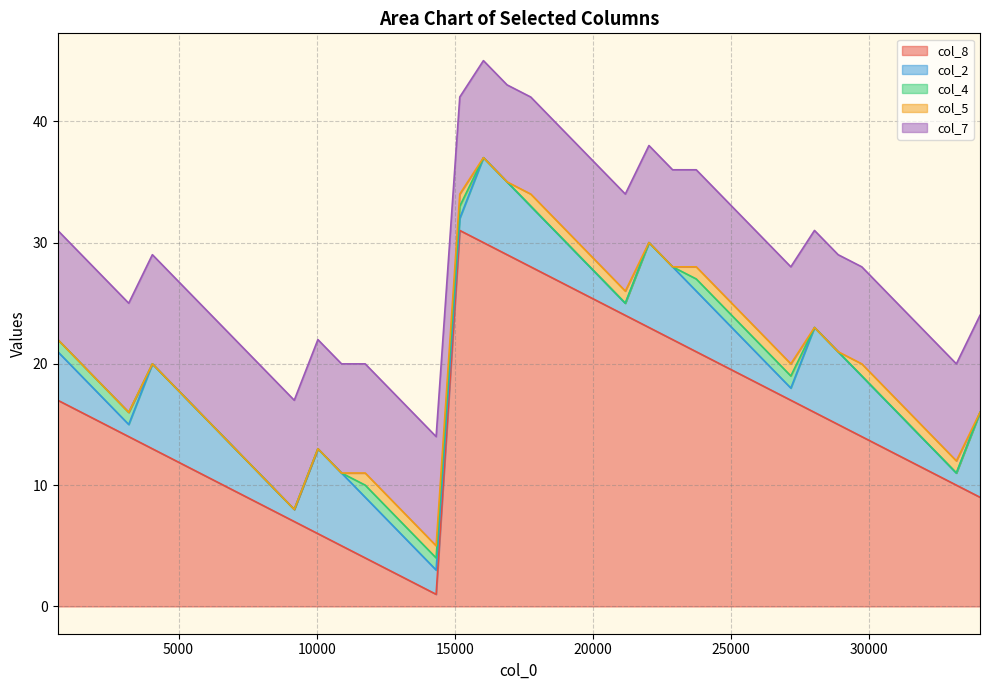

What is the approximate value of col_2 at 3195?

1